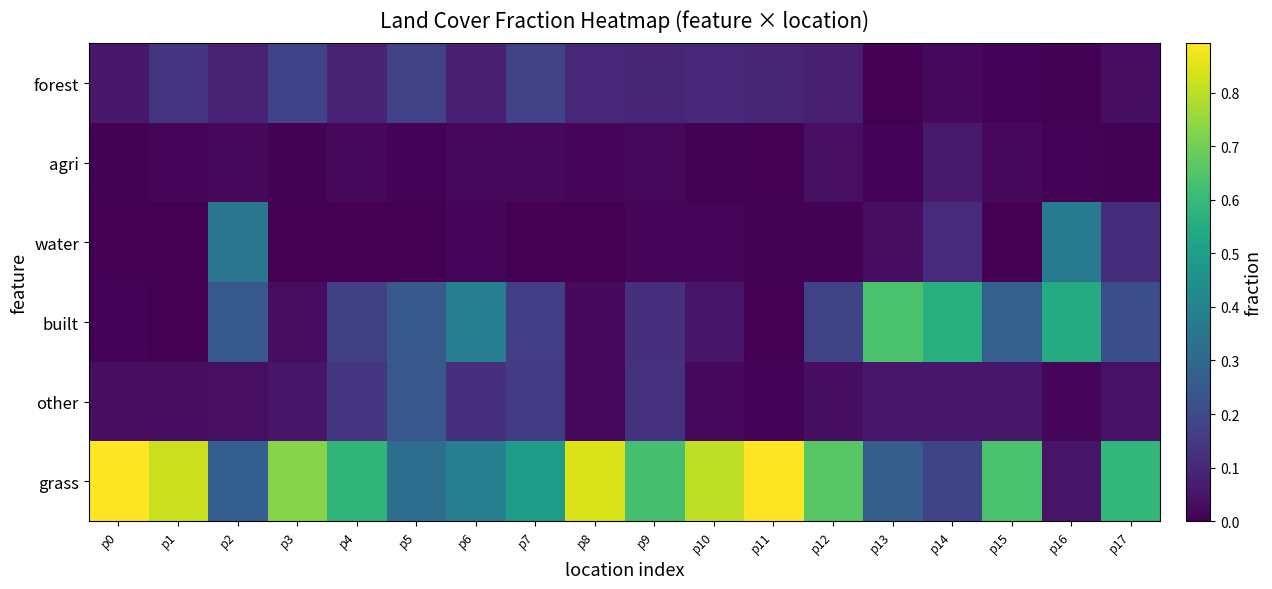

Which series changed the most between p6 and p15?

grass